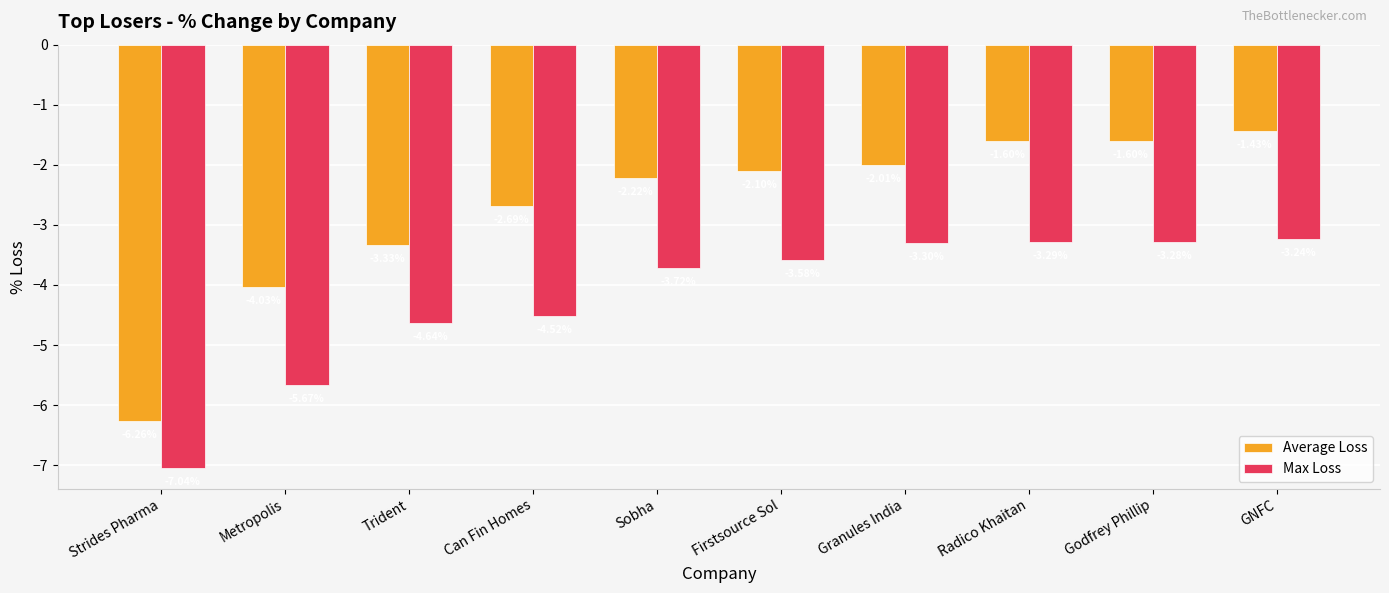

Rank the series by their average value, from lowest to highest.

Max Loss, Average Loss